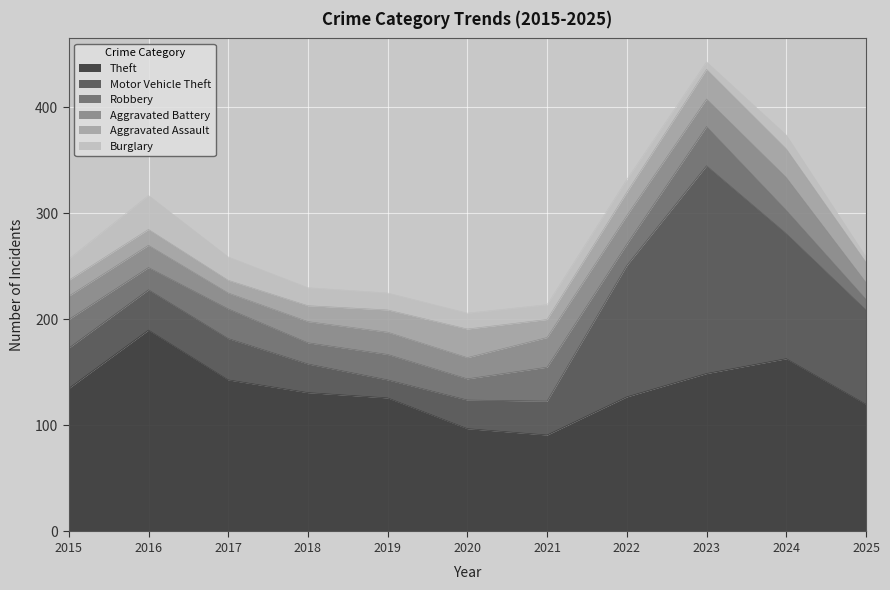

True or false: Theft and Robbery cross at least once.

False